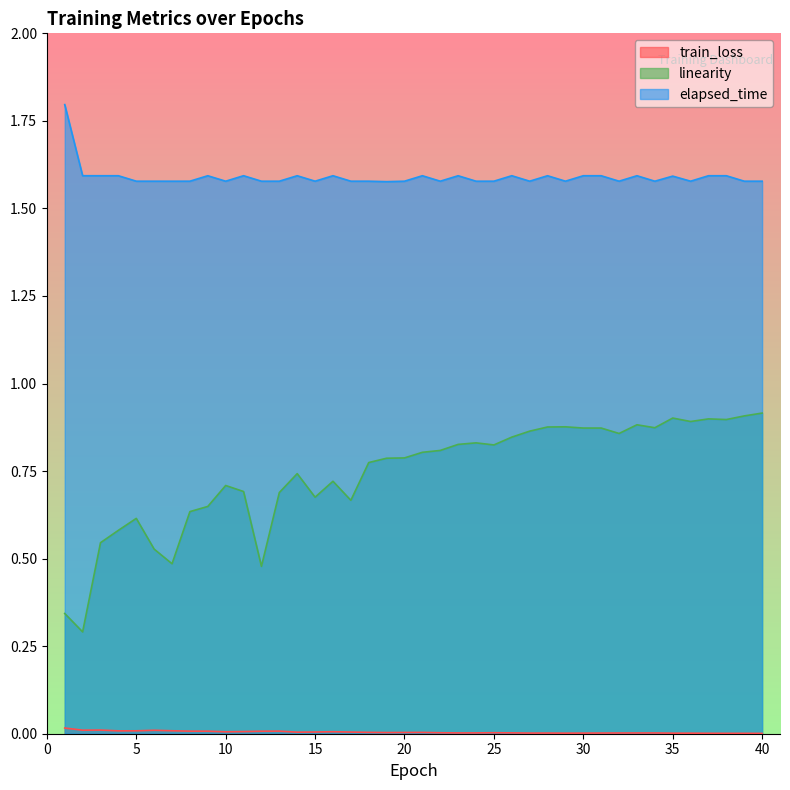

List the series in order of their peak value, lowest first.

train_loss, linearity, elapsed_time